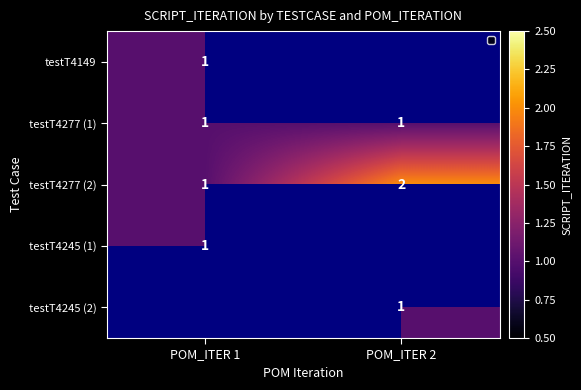

Is it true that testT4245 (1) equals 1 at POM_ITER 1?

True